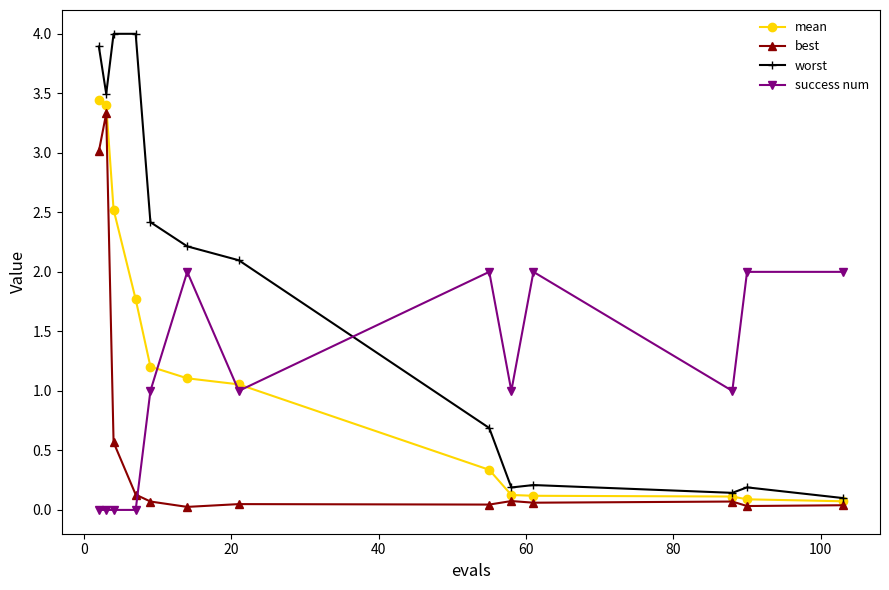

True or false: worst and best intersect in this chart.

False